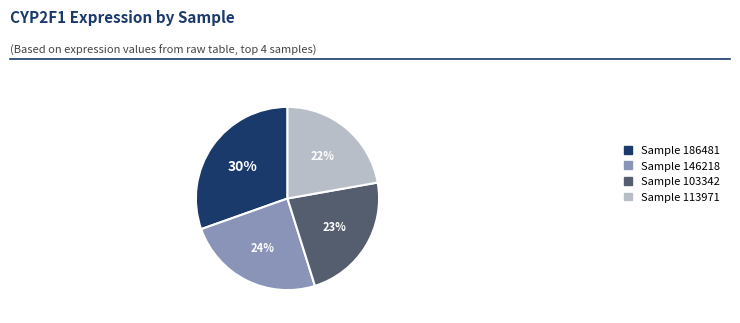

Rank the categories by value from lowest to highest.

Sample 113971, Sample 103342, Sample 146218, Sample 186481